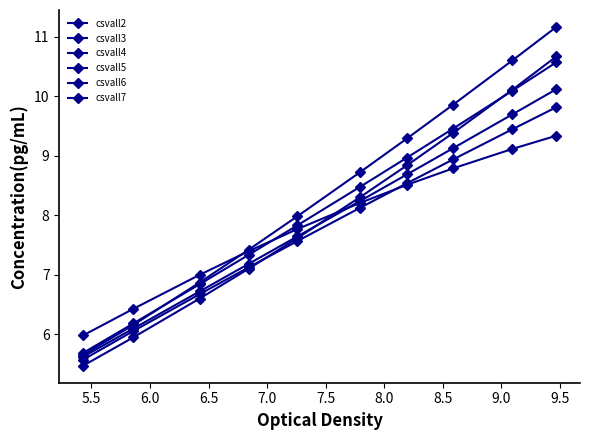

Is this an area chart (filled region under the line)?

No